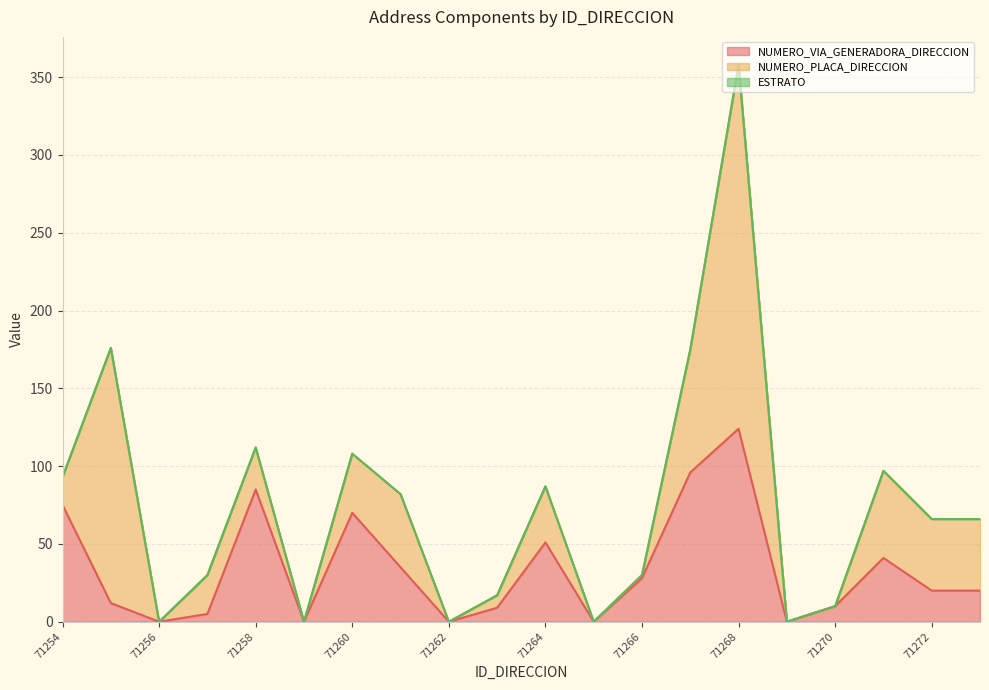

Rank the series by their maximum value, from highest to lowest.

NUMERO_PLACA_DIRECCION, NUMERO_VIA_GENERADORA_DIRECCION, ESTRATO